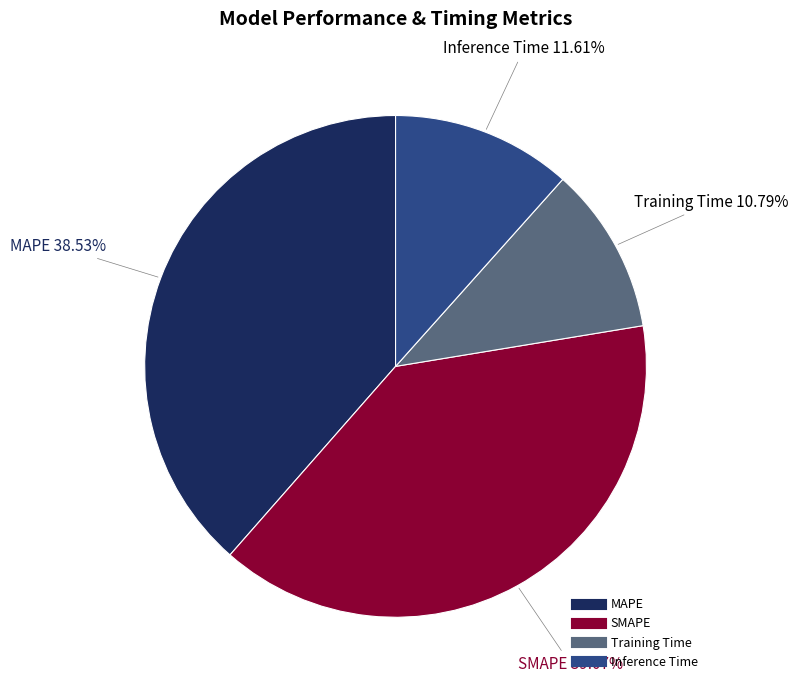

Rank the categories by value from highest to lowest.

SMAPE, MAPE, Inference Time, Training Time